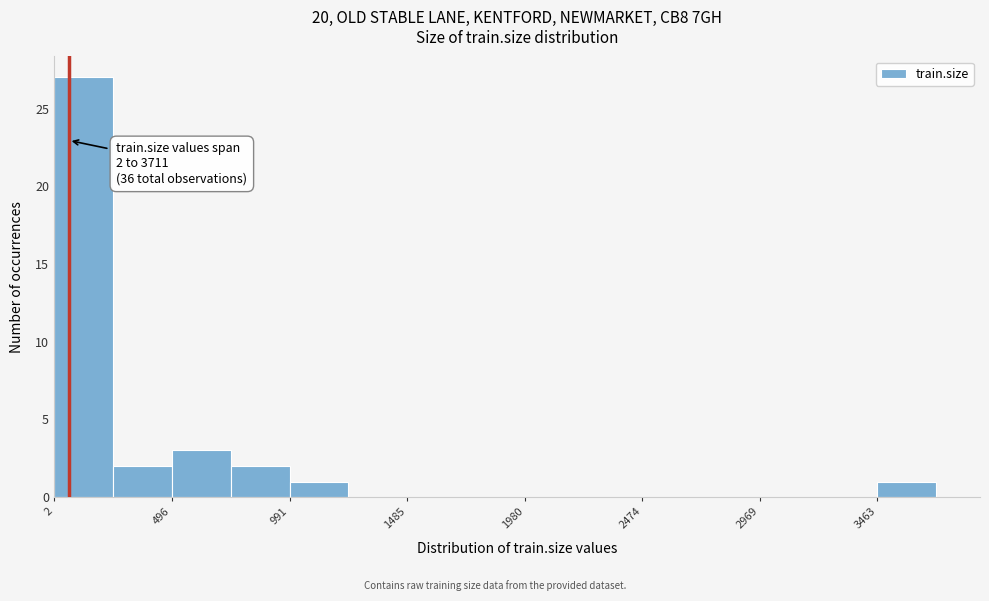

Over which range of the x-axis is the bar tallest?

0 to 250